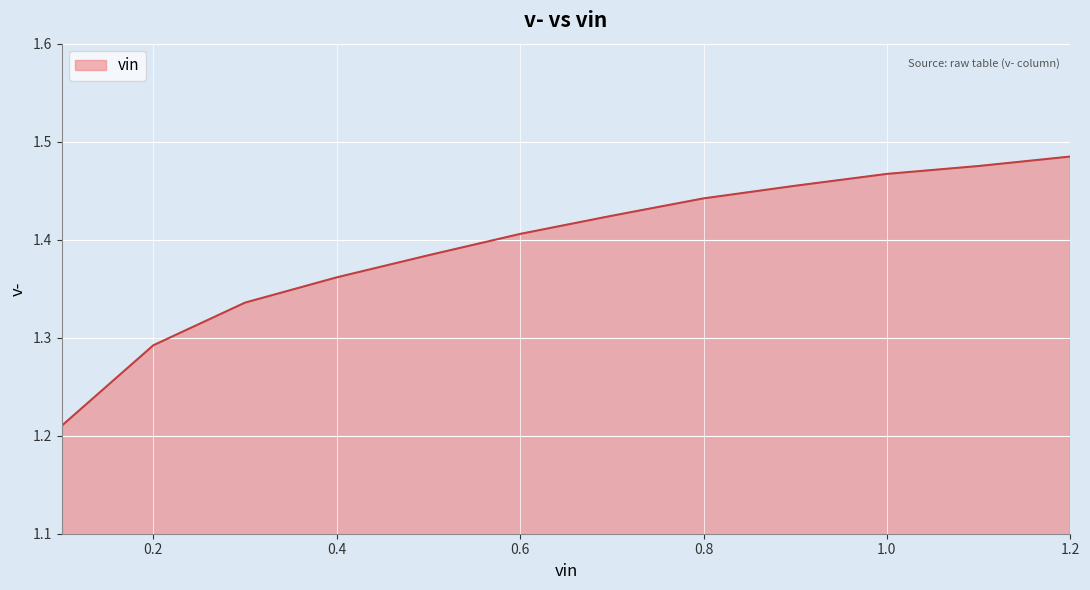

True or false: there are more than 0 points higher than both neighbors.

False